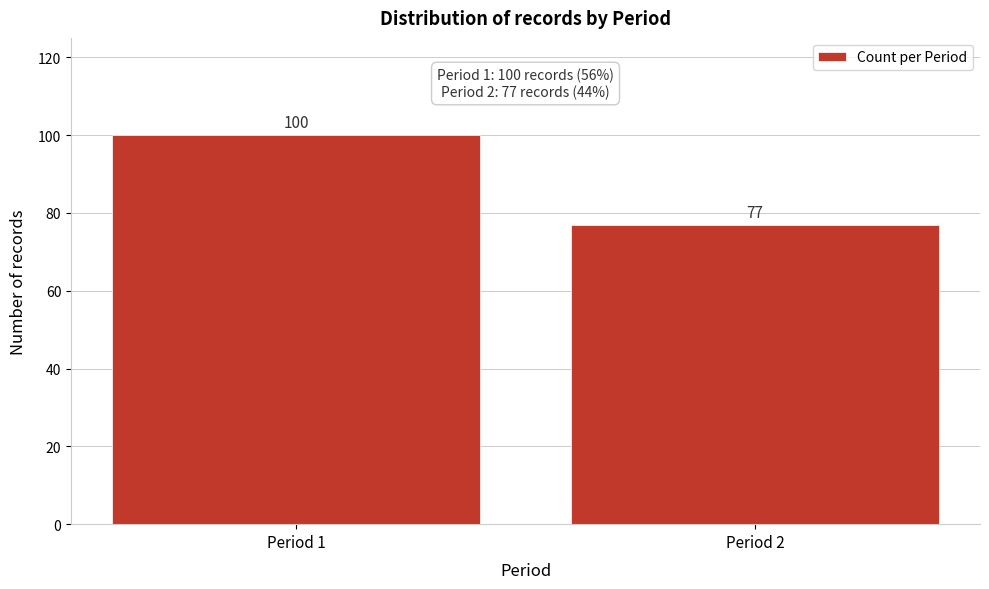

Reading right to left, list all the values displayed in this chart.

Period 2=77	Period 1=100